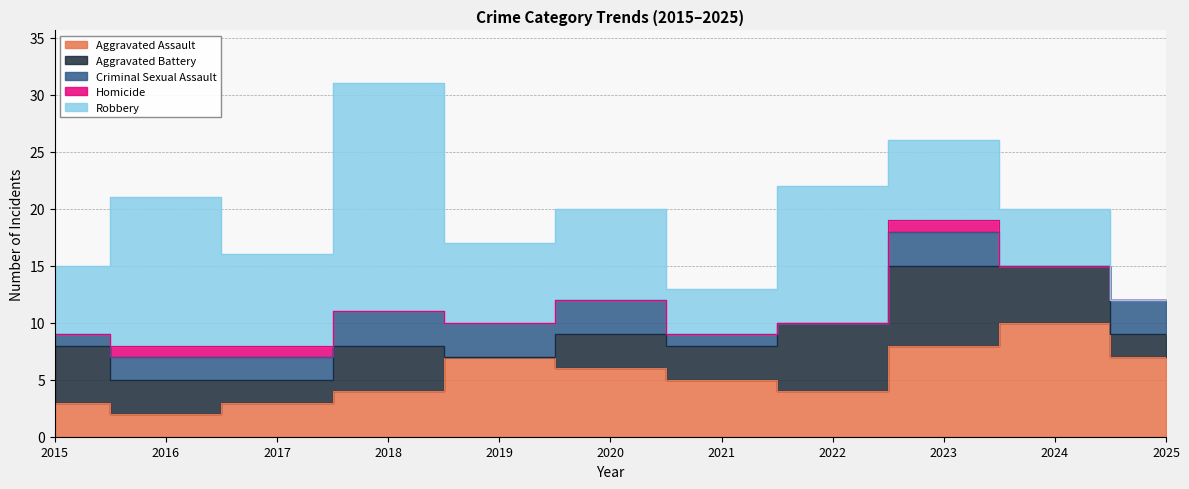

True or false: Homicide and Aggravated Battery cross at least once.

False